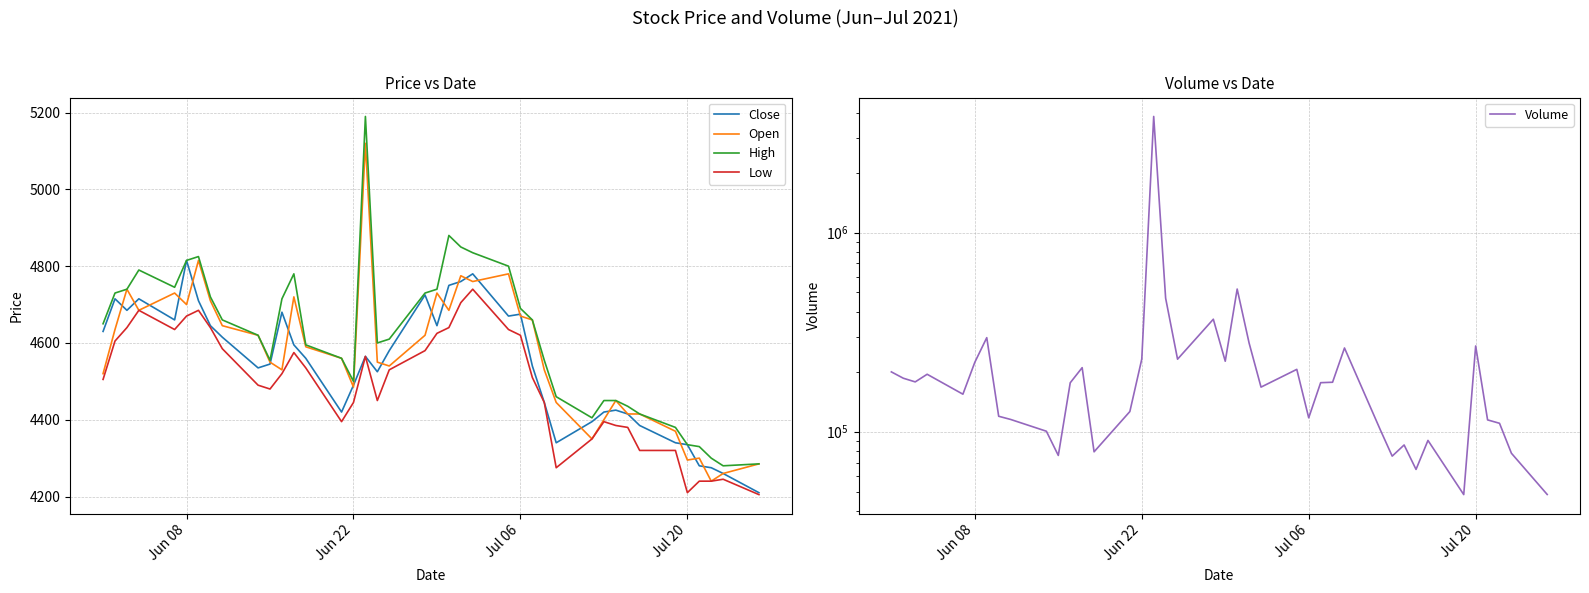

What is the lowest value of the Open series?

4240